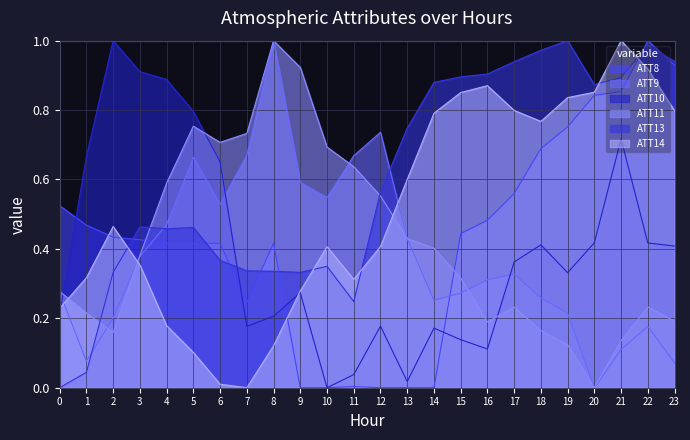

Reading right to left, what are all the values shown in this chart?

ATT8: 0.9	1.0	0.9	0.8	0.8	0.7	0.6	0.5	0.4	0.0	0.0	0.0	0.0	0.0	0.0	0.4	0.2	0.4	0.4	0.4	0.4	0.4	0.5	0.5
ATT9: 0.1	0.2	0.1	0.0	0.2	0.3	0.3	0.3	0.3	0.3	0.4	0.7	0.7	0.5	0.6	1.0	0.7	0.5	0.7	0.5	0.4	0.2	0.1	0.3
ATT10: 0.4	0.4	0.7	0.4	0.3	0.4	0.4	0.1	0.1	0.2	0.0	0.2	0.0	0.0	0.3	0.2	0.2	0.7	0.8	0.9	0.9	1.0	0.7	0.2
ATT11: 0.2	0.2	0.1	0.0	0.1	0.2	0.2	0.2	0.3	0.4	0.4	0.6	0.6	0.7	0.9	1.0	0.7	0.7	0.8	0.6	0.4	0.2	0.2	0.3
ATT13: 0.9	1.0	0.9	0.9	1.0	1.0	0.9	0.9	0.9	0.9	0.7	0.6	0.2	0.3	0.3	0.3	0.3	0.4	0.5	0.5	0.5	0.3	0.0	0.0
ATT14: 0.8	0.9	1.0	0.9	0.8	0.8	0.8	0.9	0.9	0.8	0.6	0.4	0.3	0.4	0.3	0.1	0.0	0.0	0.1	0.2	0.4	0.5	0.3	0.2